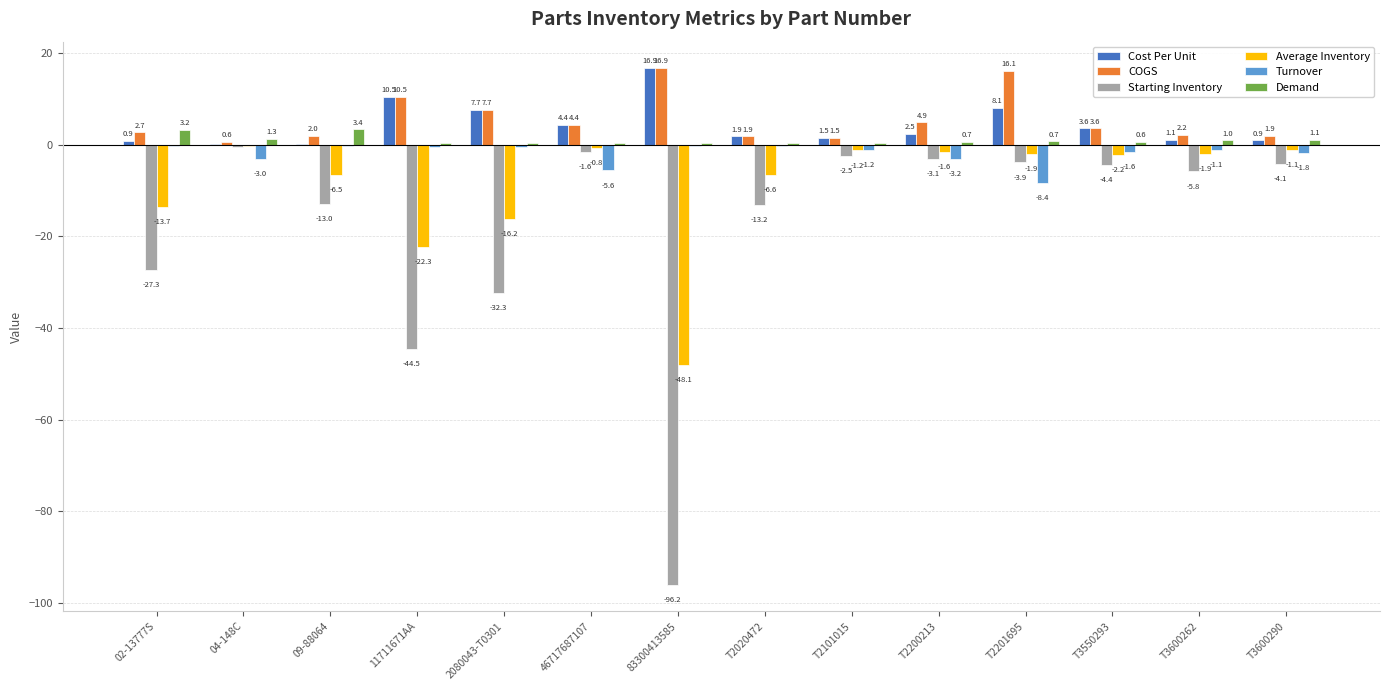

What is the greatest value displayed?

16.9